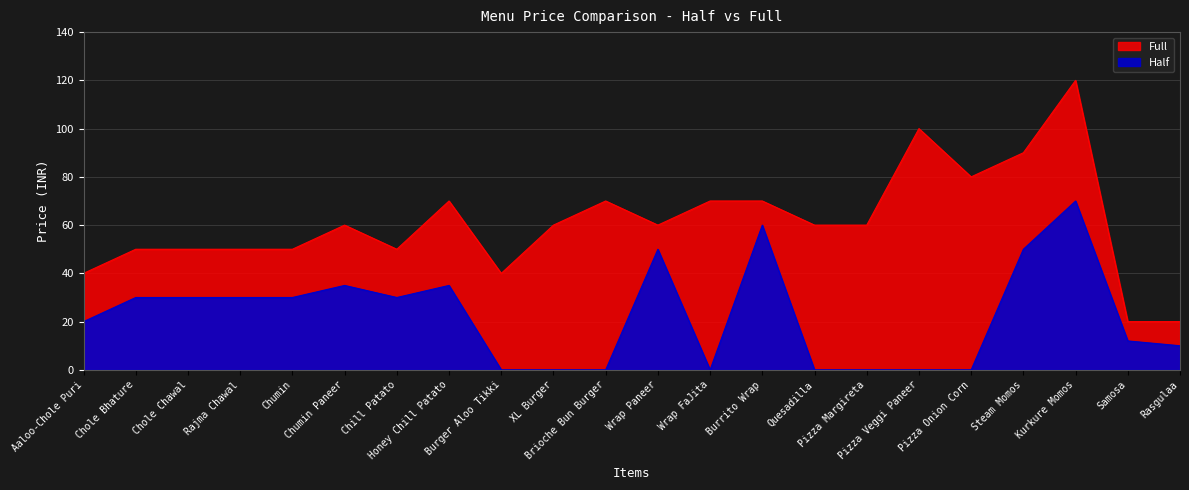

How many Full values are between 50 and 70?

14